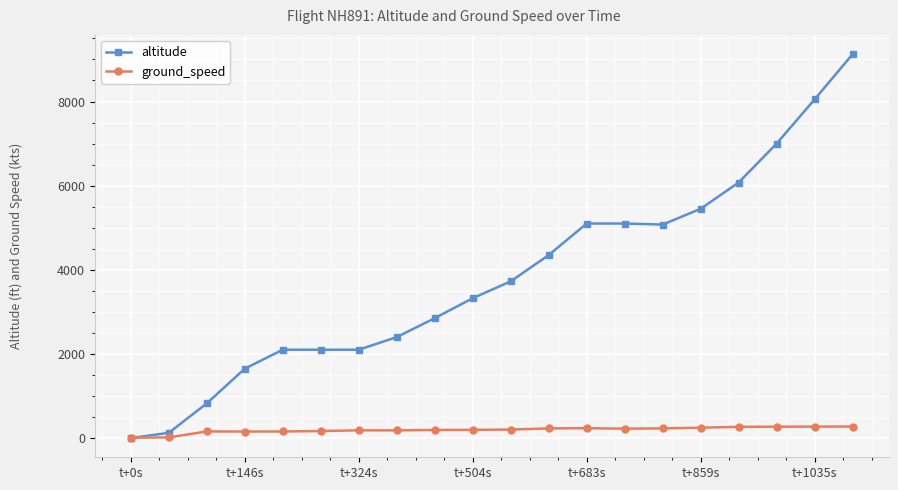

Which series has the largest range (max minus min)?

altitude